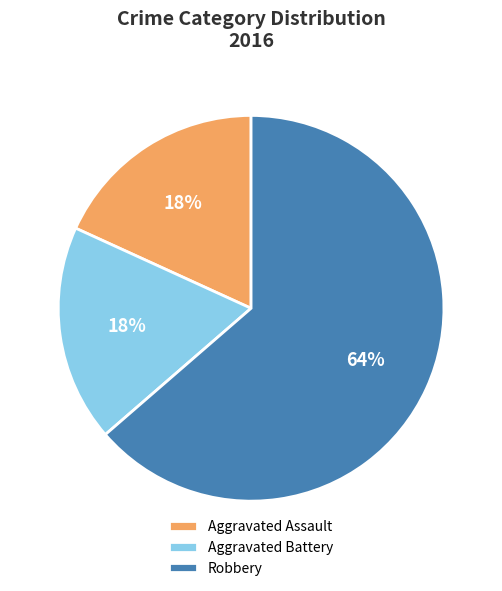

Combined, do Aggravated Assault and Robbery account for over 50%?

Yes